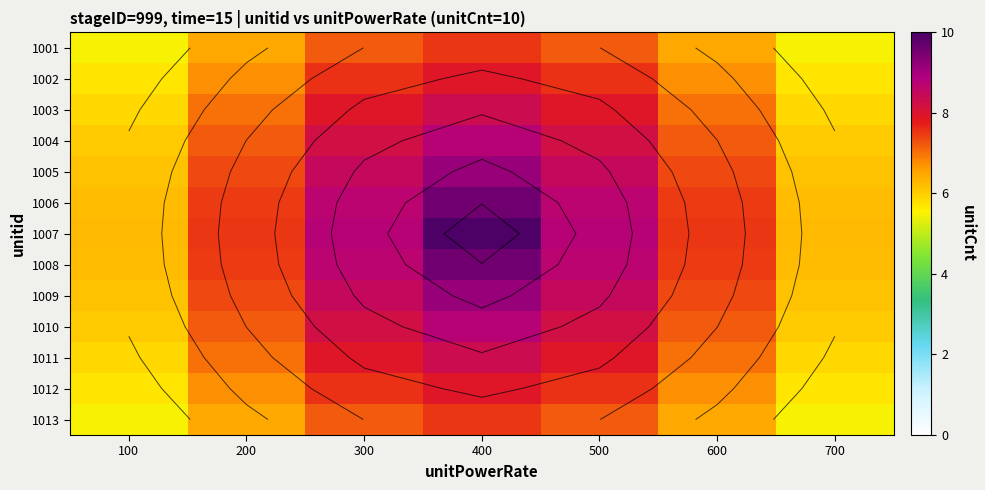

At 600, list the series in order from smallest to largest.

1001, 1013, 1002, 1012, 1003, 1011, 1004, 1010, 1005, 1009, 1006, 1008, 1007